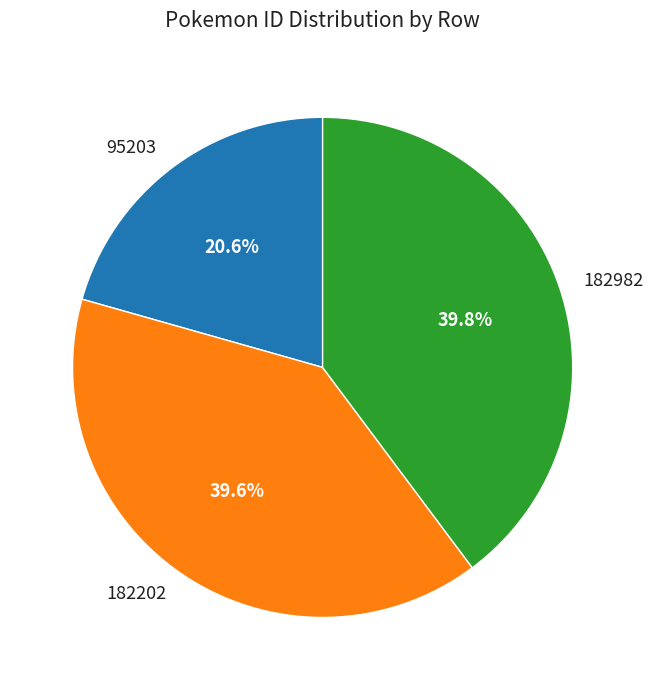

Do 95203 and 182982 together represent more than half of the pie?

Yes